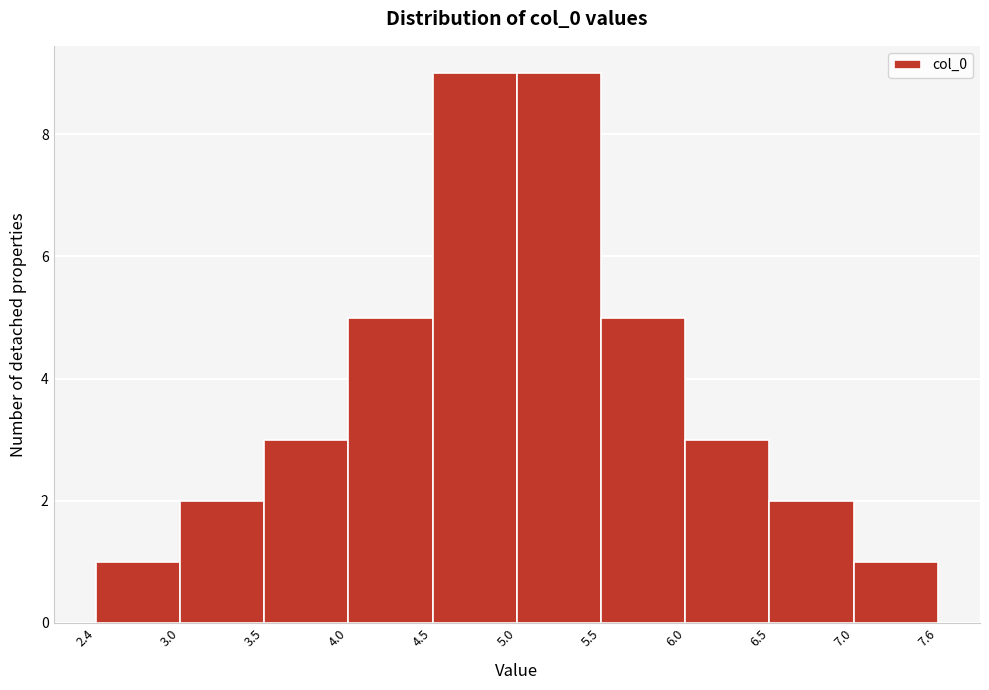

Reading left to right, list every bar in this chart as the range it spans on the x-axis followed by its height. The values are not printed on the chart, so give them approximately, as read against the axis.

2.4 to 3.0: 1
3.0 to 3.5: 2
3.5 to 4.0: 3
4.0 to 4.5: 5
4.5 to 5.0: 9
5.0 to 5.5: 9
5.5 to 6.0: 5
6.0 to 6.5: 3
6.5 to 7.0: 2
7.0 to 7.6: 1